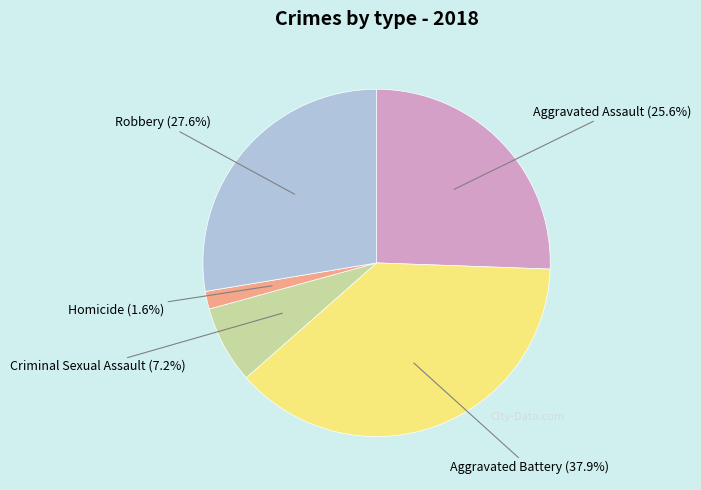

Is there any slice that represents more than half of the pie?

No